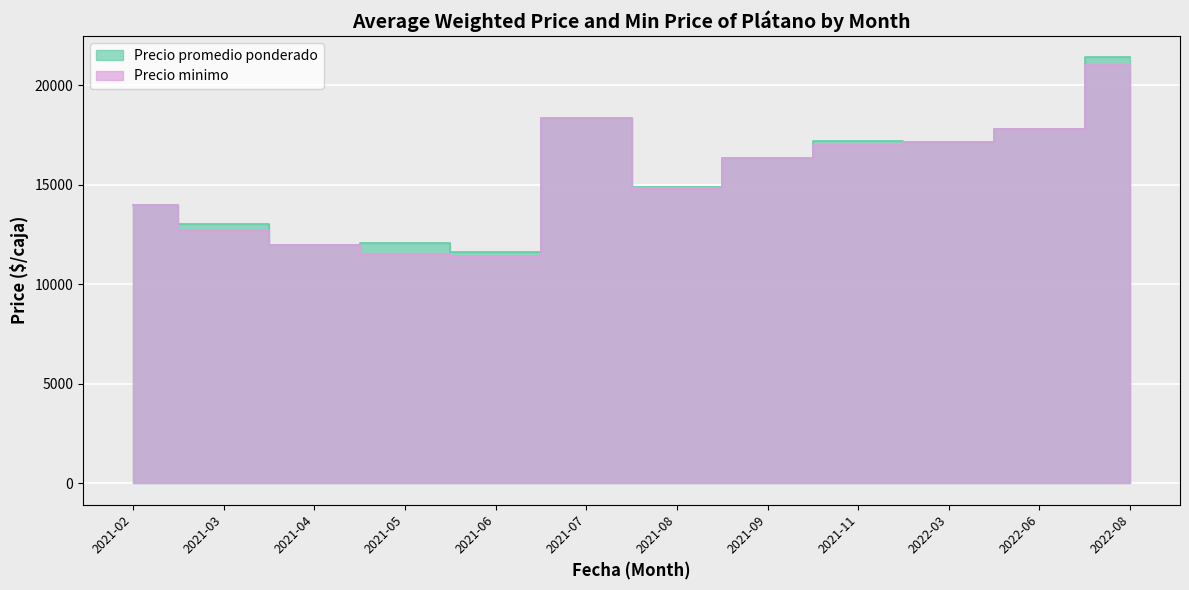

True or false: the data has more than 2 interior local peaks.

True